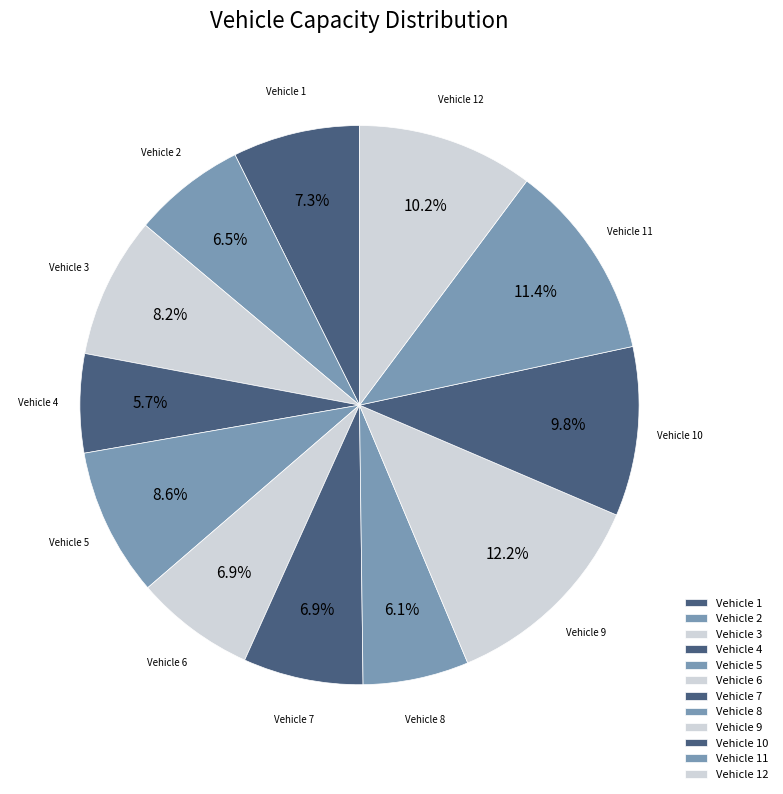

Is there a majority slice in this chart?

No